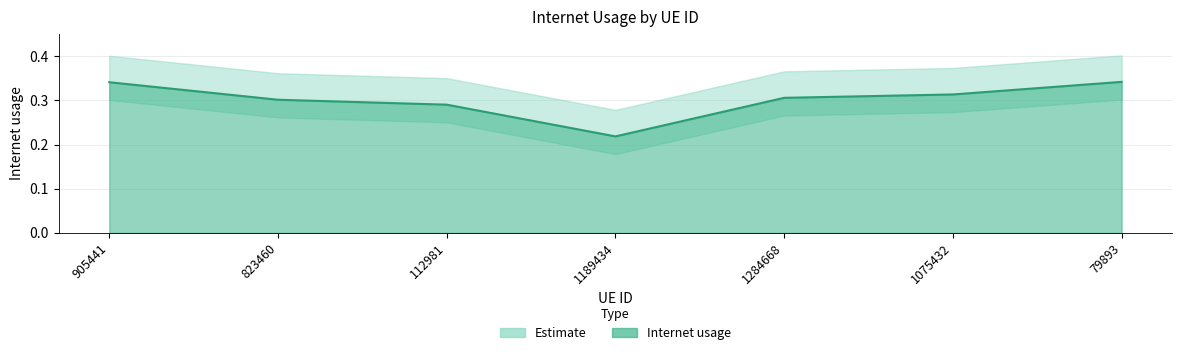

What is the label of the 5th point from the right?

112981